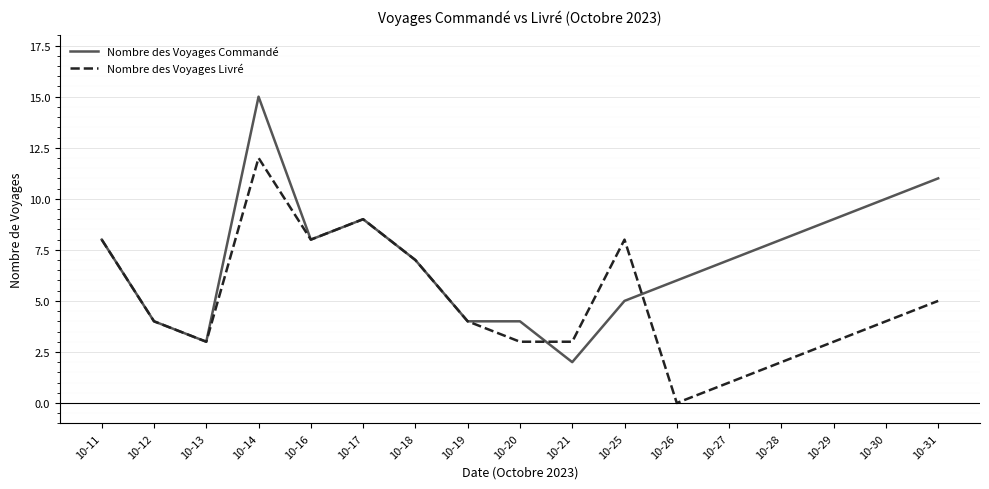

Which series has the widest spread of values?

Nombre des Voyages Commandé